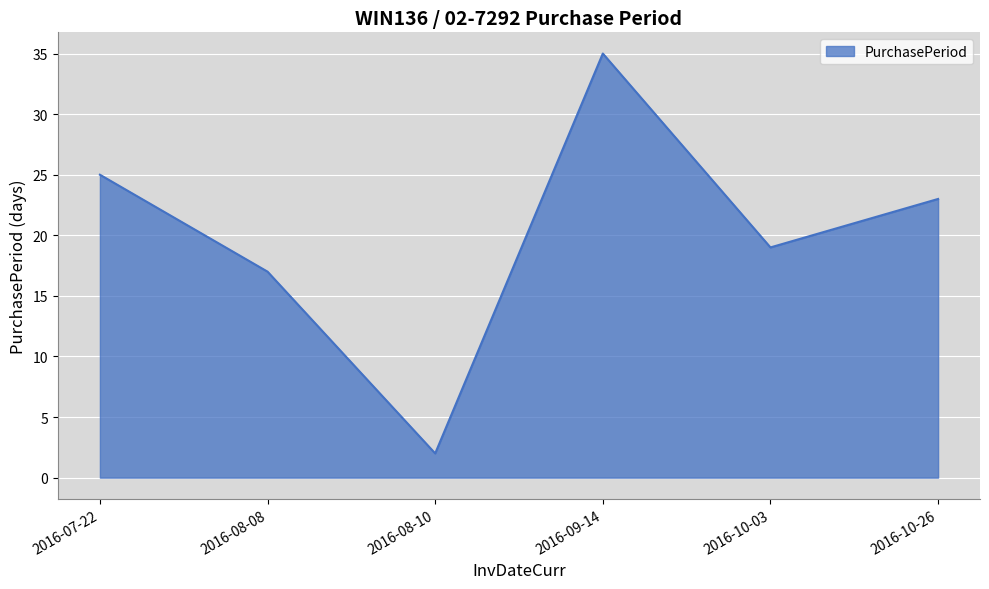

What is the sum of all values?

121